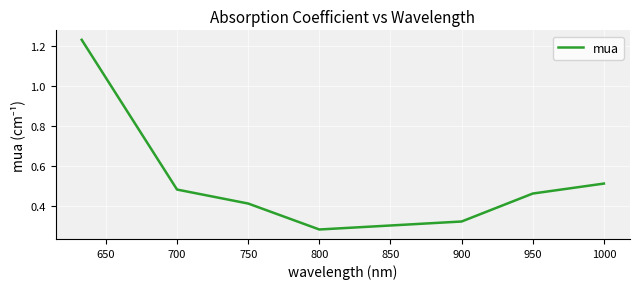

Does the chart display data point markers on the line(s)?

No